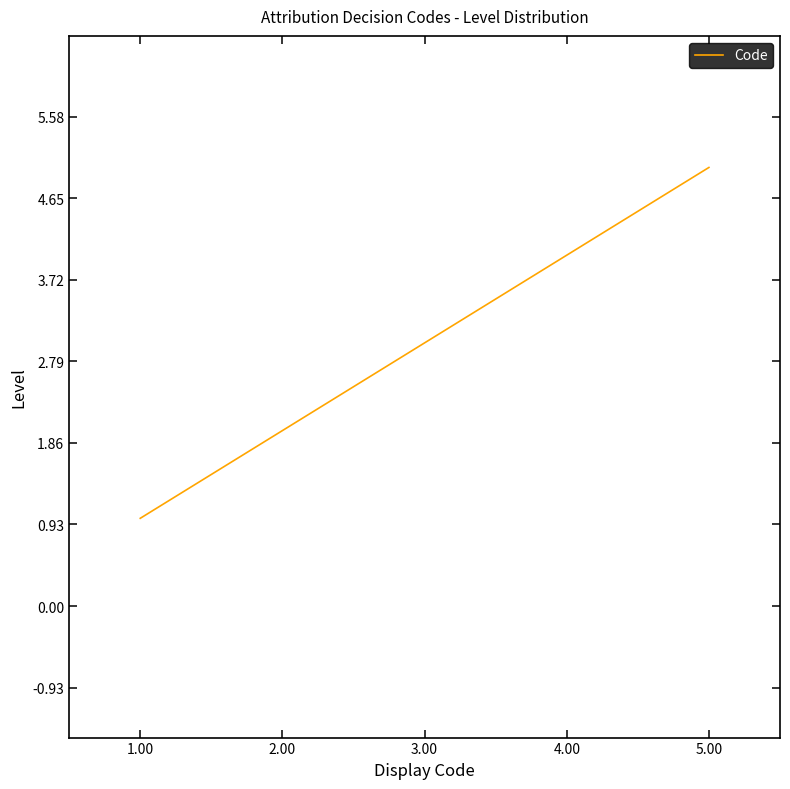

Approximately how many times larger is the value at 3.00 compared to 1.00?

3.0